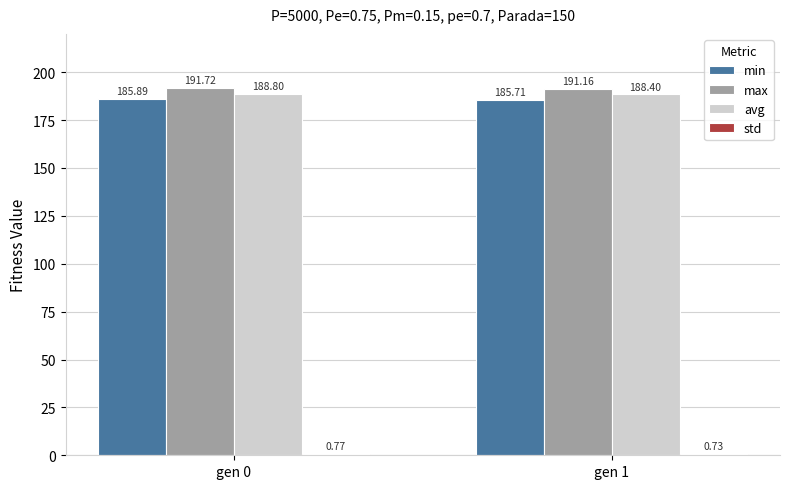

What is the value of the min bar at the 1st from the left?

185.9